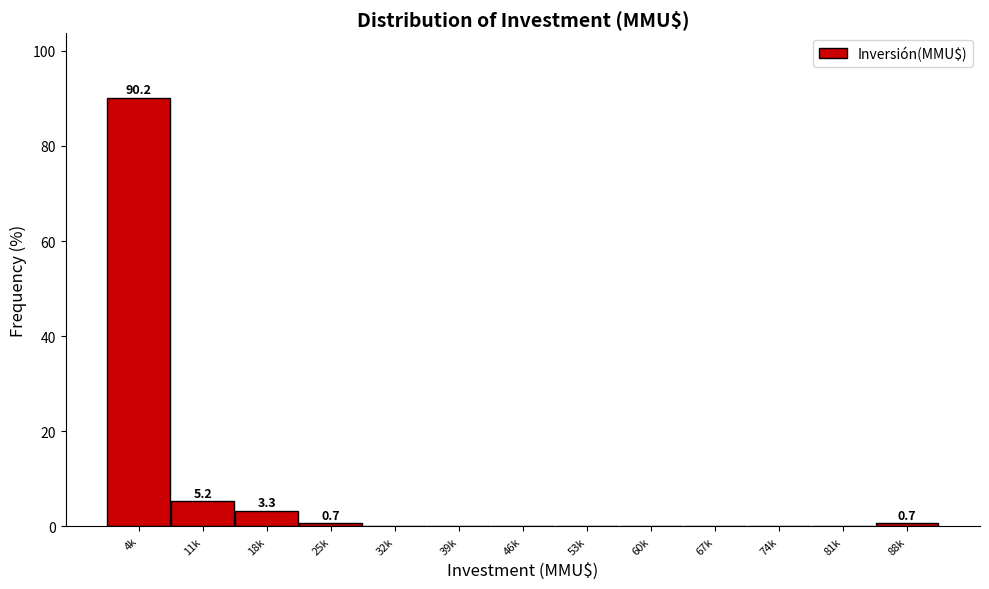

Reading right to left, transcribe all the data shown in this chart.

88k=0.7	81k=0.0	74k=0.0	67k=0.0	60k=0.0	53k=0.0	46k=0.0	39k=0.0	32k=0.0	25k=0.7	18k=3.3	11k=5.2	4k=90.2